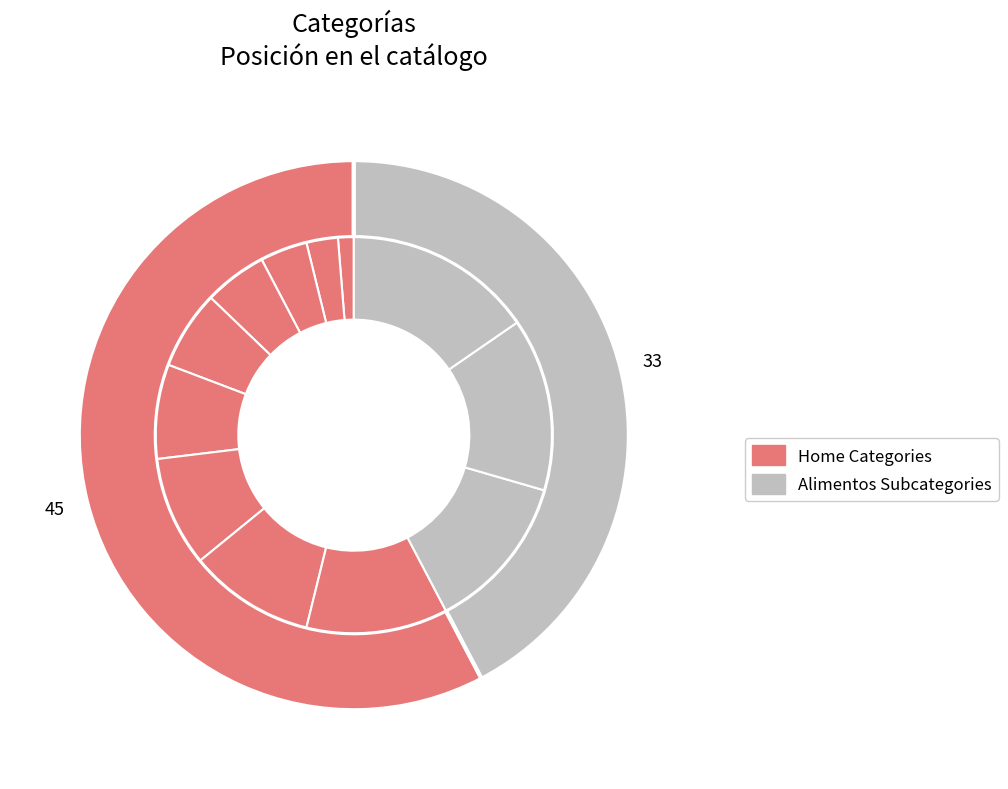

Which category has the smallest portion of the pie?

Alimentos